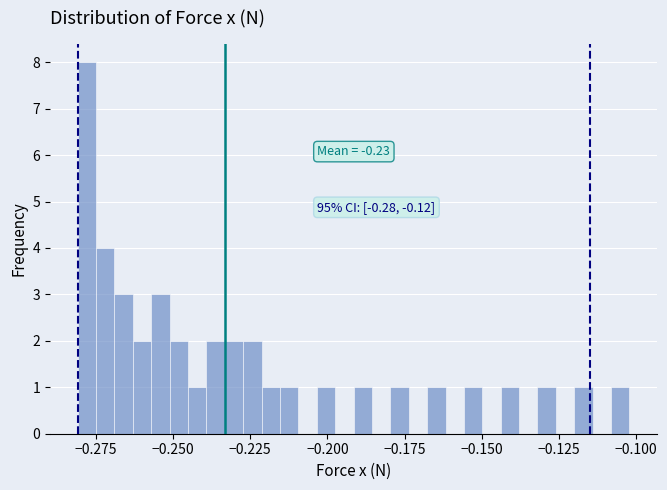

Read against the x-axis, roughly where is the centre of the tallest bar?

-0.280